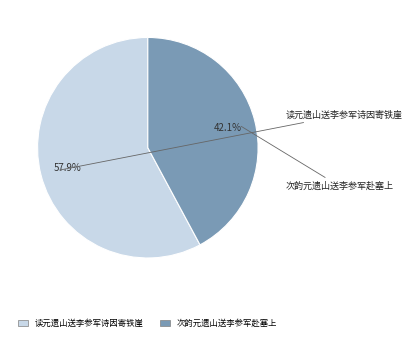

Which has a higher value, 次韵元遗山送李参军赴塞上 or 读元遗山送李参军诗因寄铁崖?

读元遗山送李参军诗因寄铁崖